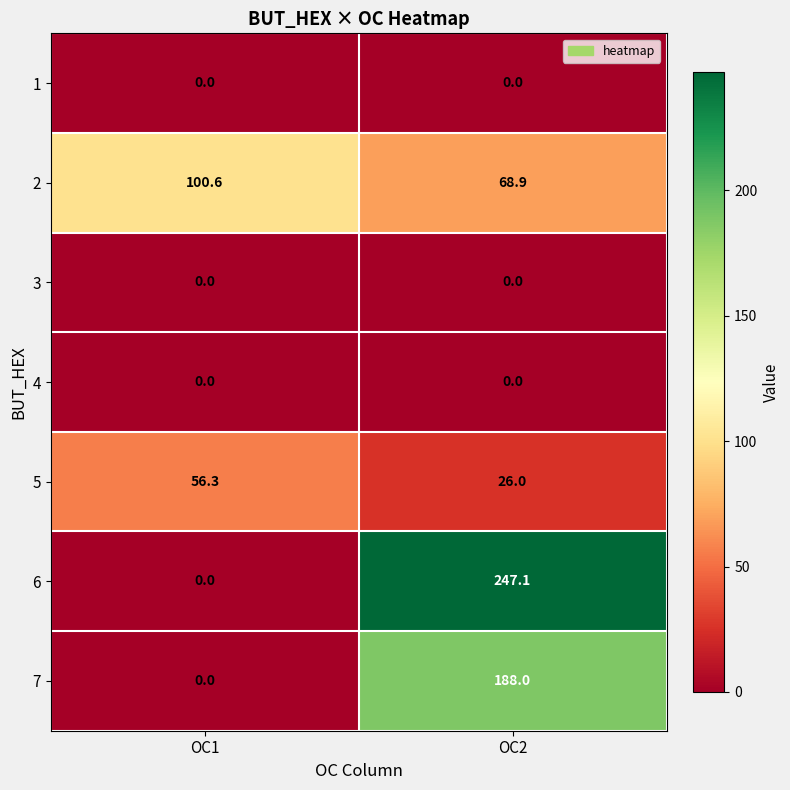

At which label is 2 closest to 84?

OC2